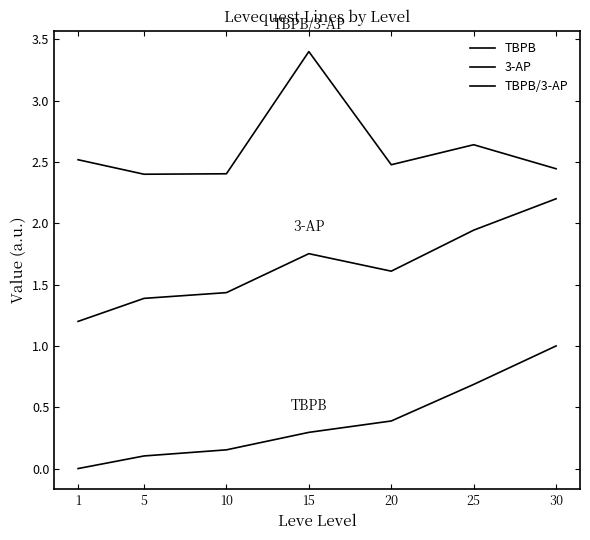

At which category is the sum across all series the highest?

30